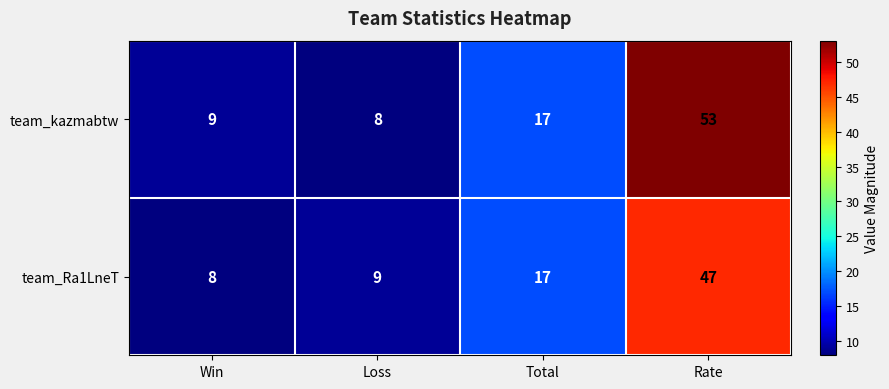

List the series in order of their overall mean, highest first.

team_kazmabtw, team_Ra1LneT